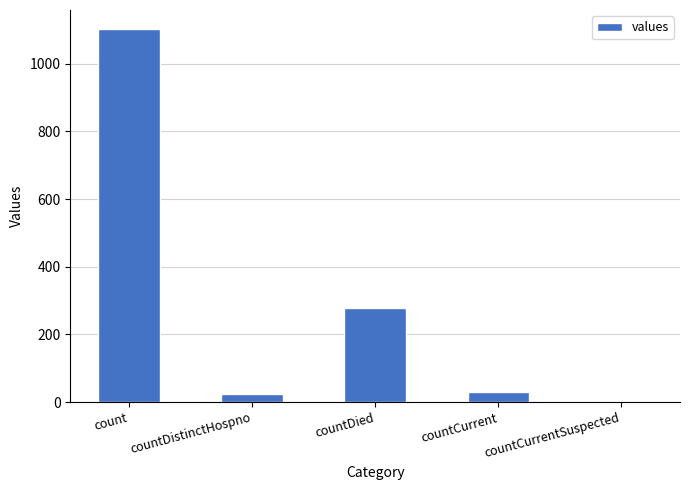

Is it true that the value at countCurrentSuspected is 0?

True